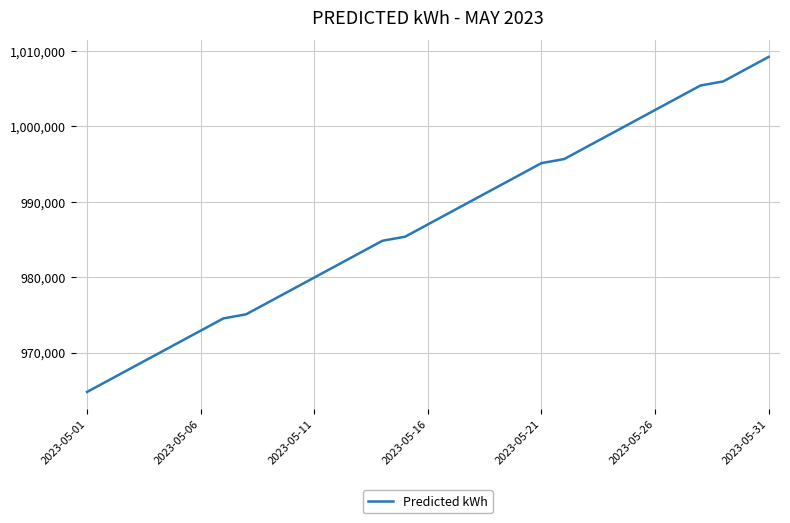

What is the difference between the maximum and minimum values?

44448.1